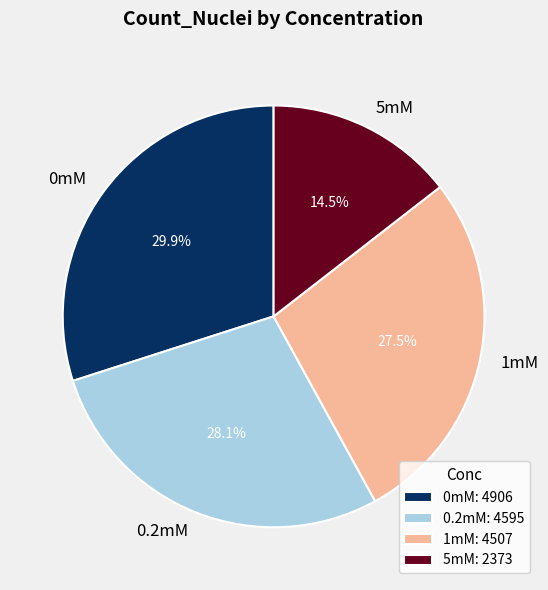

How many slices are in this pie chart?

4